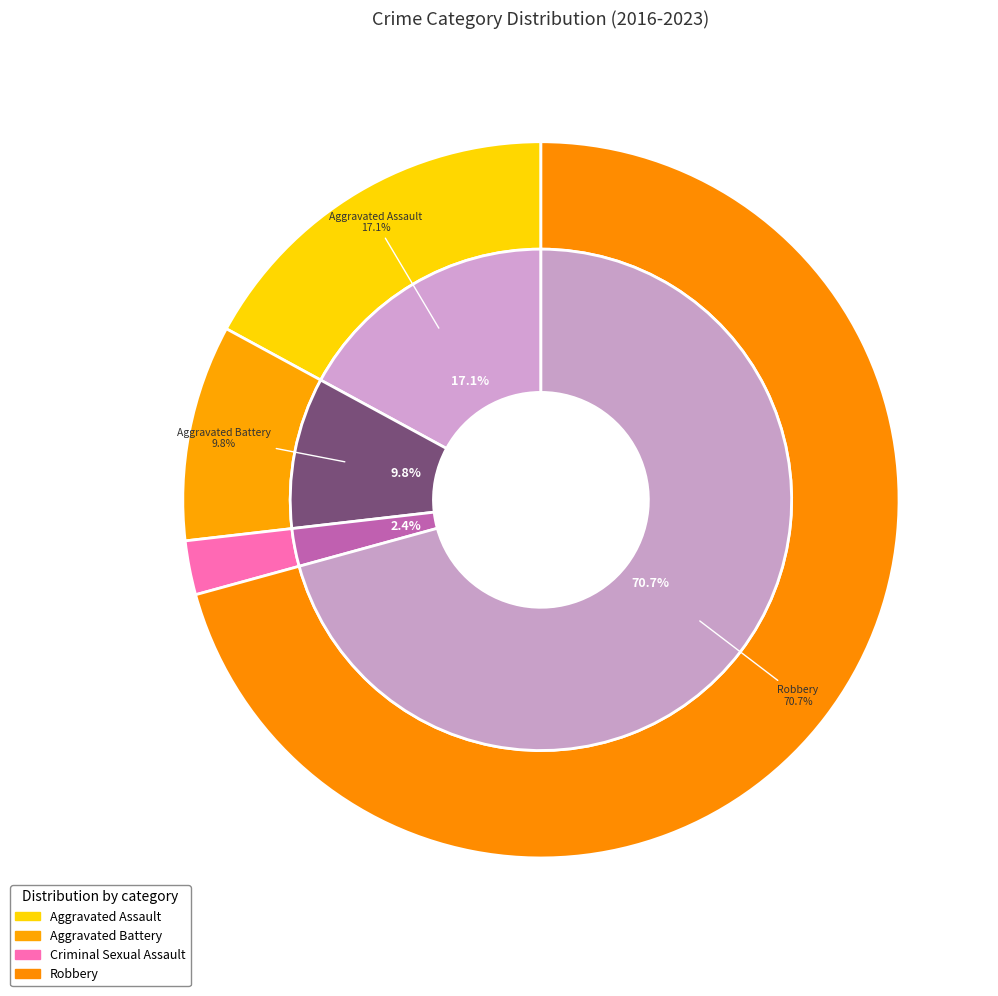

Is there a majority slice in this chart?

Yes